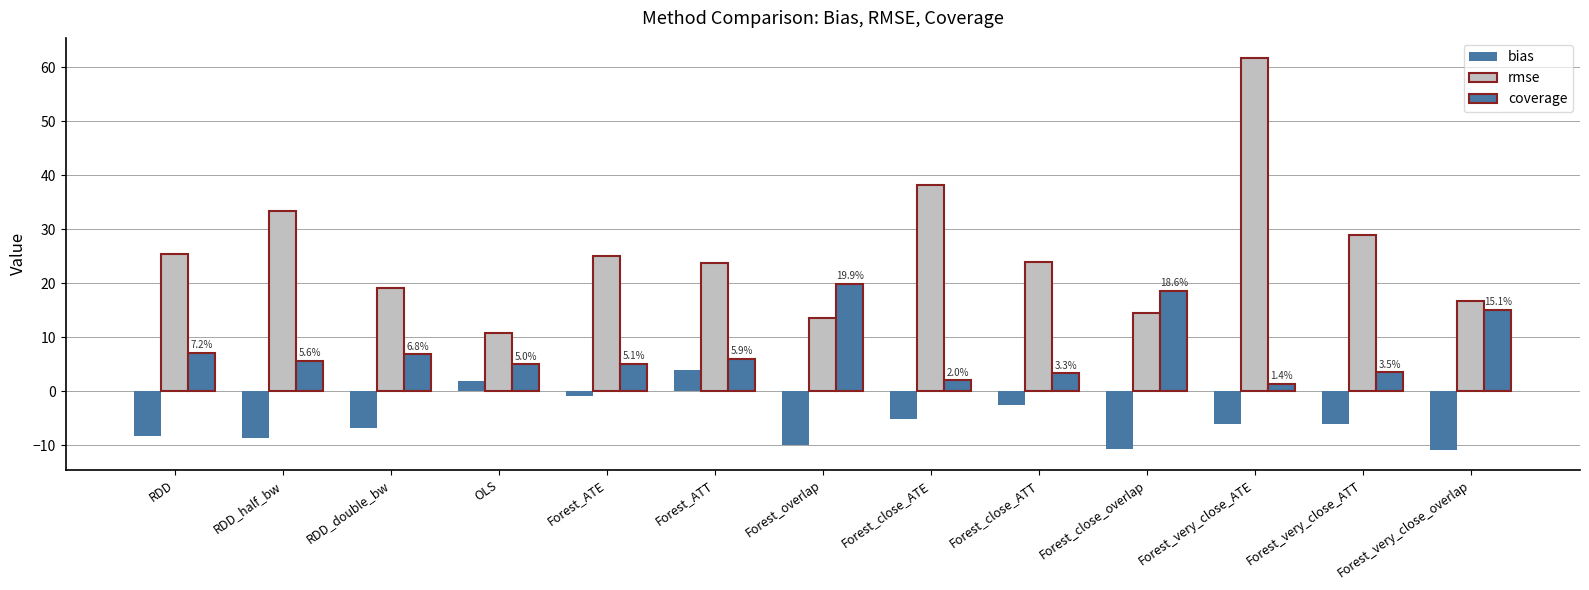

Does the chart contain stacked bars?

No